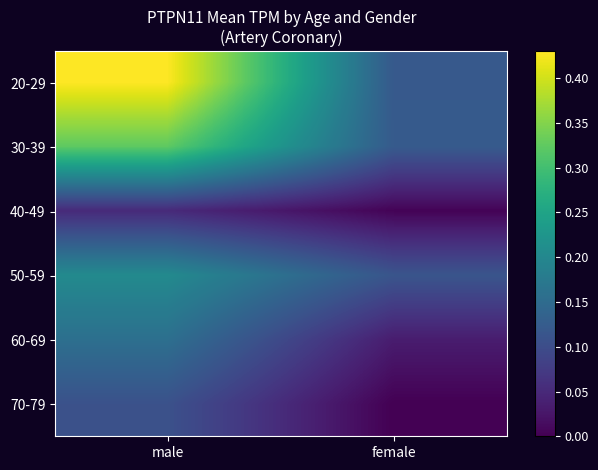

How many categories are shown in the chart?

2